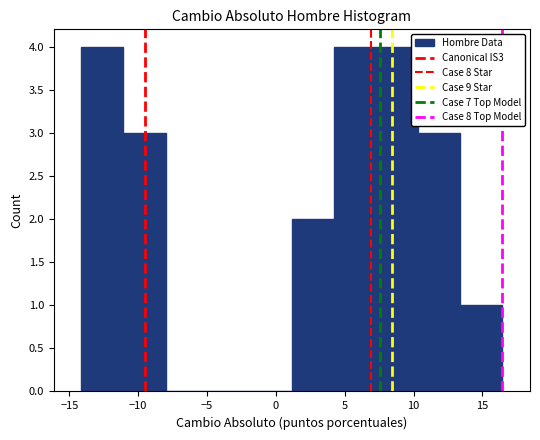

Reading left to right, list every bar in this chart as the range it spans on the x-axis followed by its height. Neither the bar edges nor the heights are printed on the chart, so give them approximately, as read against the axes.

-14.0 to -11.0: 4
-11.0 to -8.0: 3
-8.0 to -5.0: 0
-5.0 to -2.0: 0
-2.0 to 1.0: 0
1.0 to 4.0: 2
4.0 to 7.5: 4
7.5 to 10.5: 4
10.5 to 13.5: 3
13.5 to 16.5: 1